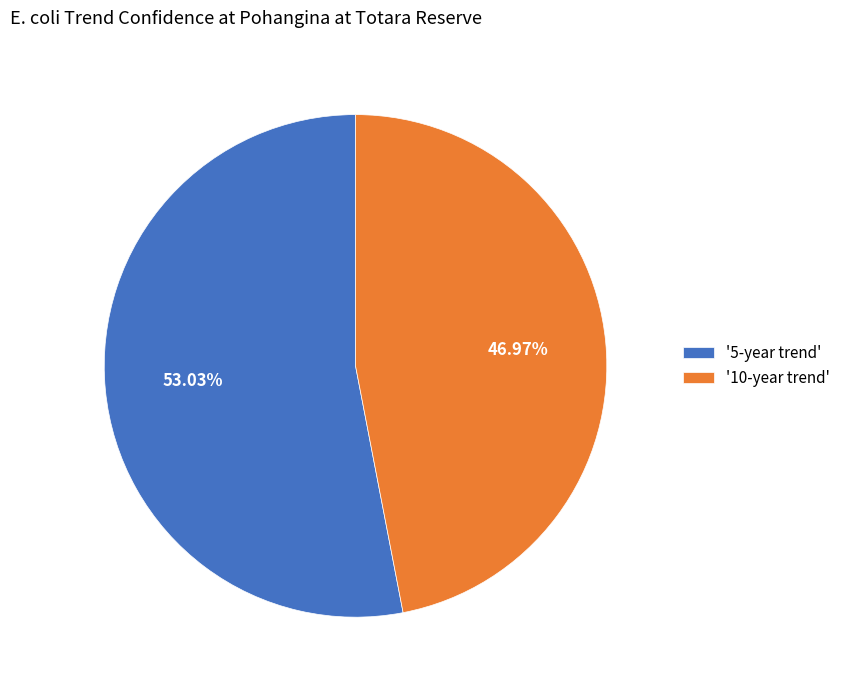

Which slice is the smallest?

'10-year trend'